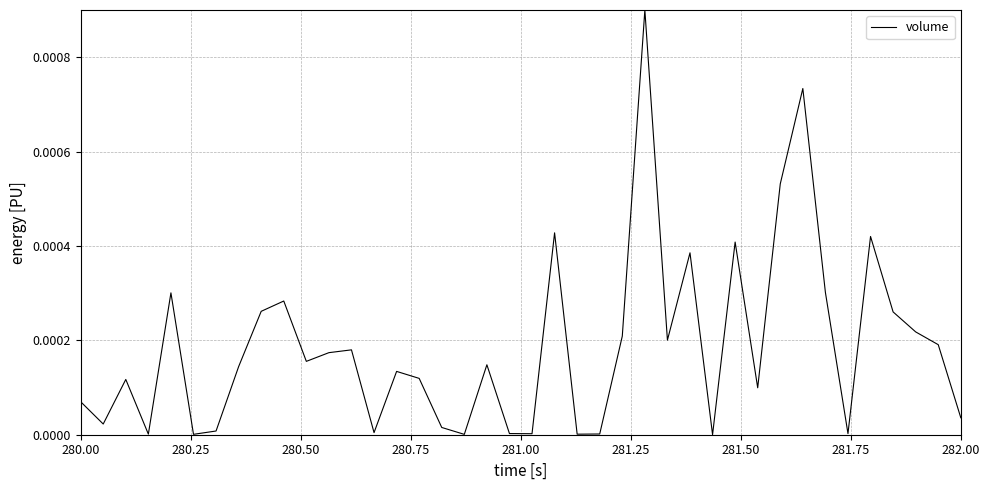

How many interior local peaks (higher than both neighbors) does the data have?

12